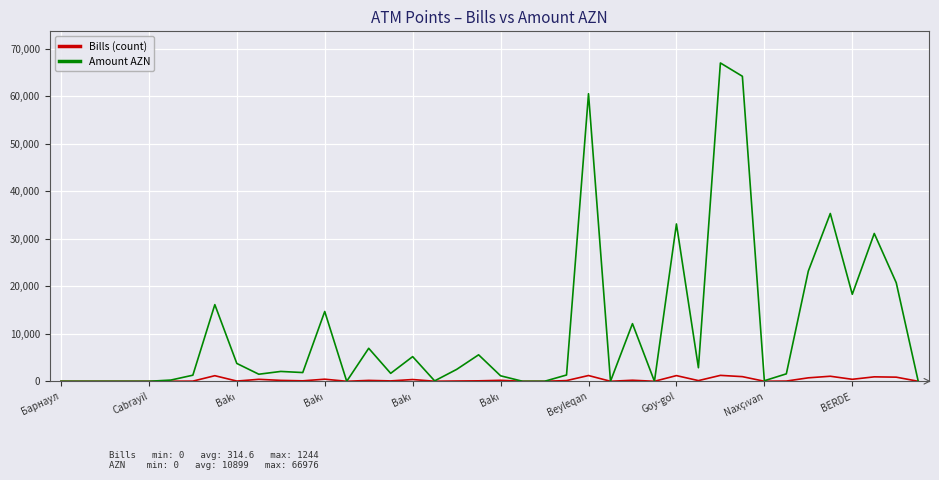

Which series has the largest range (max minus min)?

Amount AZN